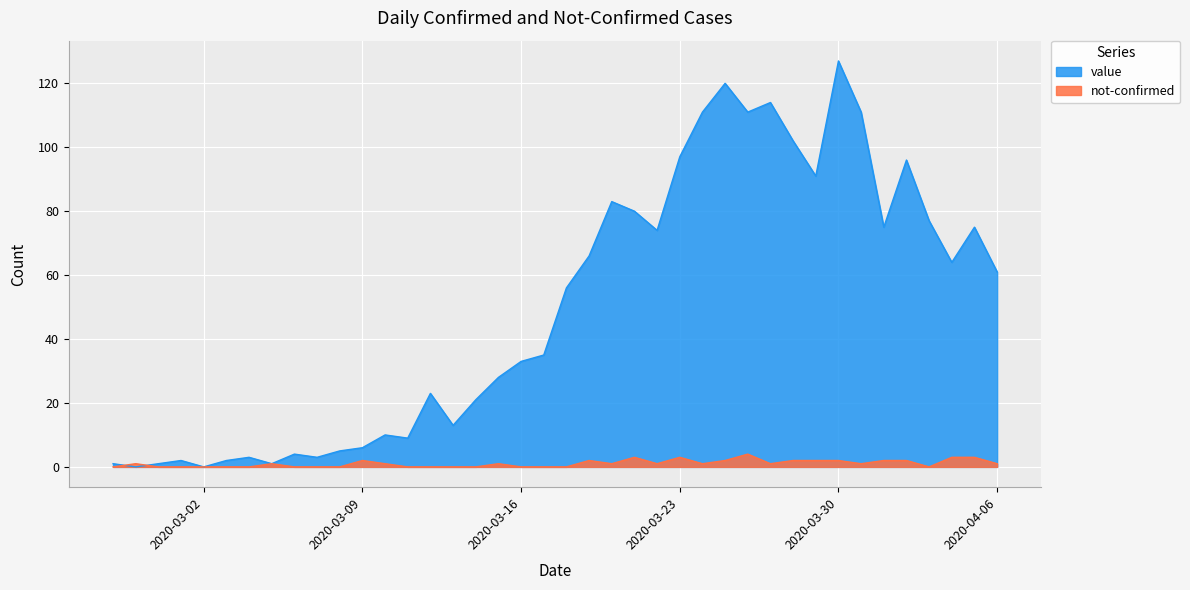

What is the spread (max minus min) of values at 2020-03-01?

2